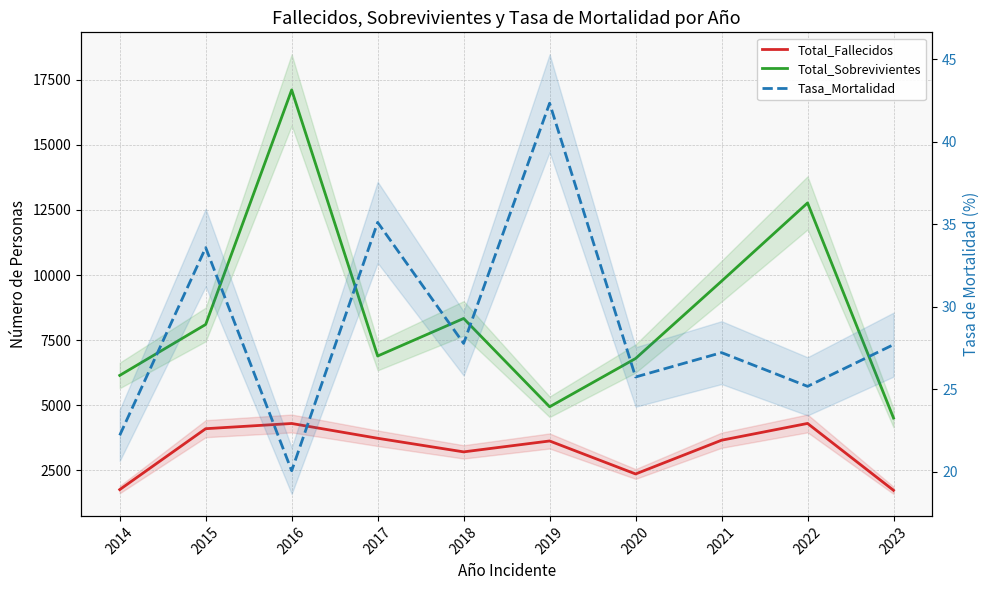

What is the lowest value of the Total_Fallecidos series?

1725.0